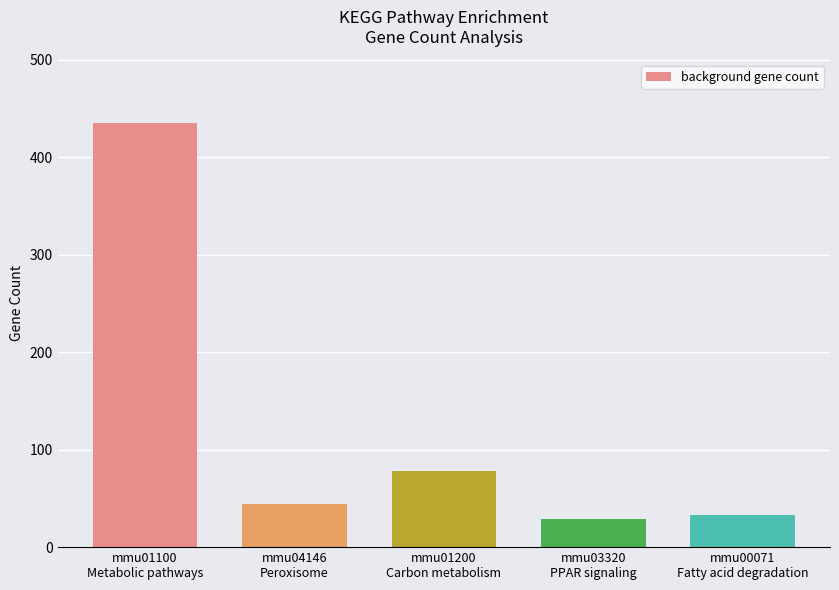

What is the average value?

124